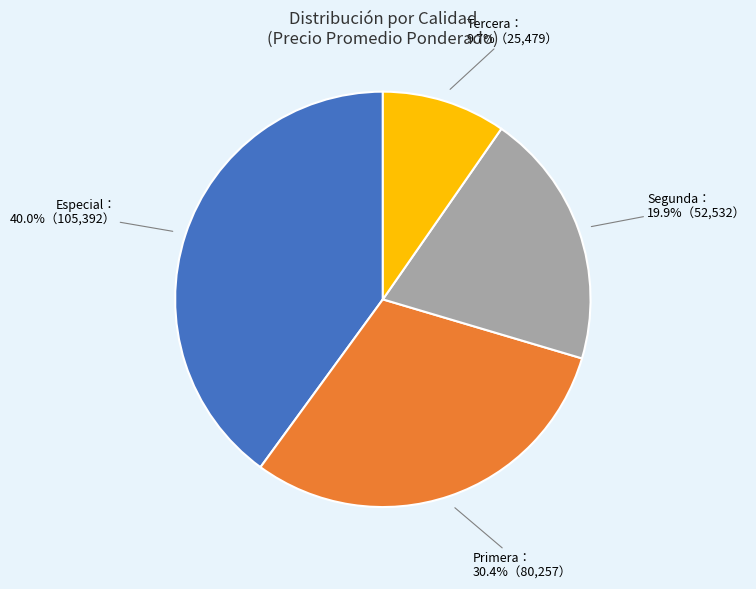

Does any single category account for the majority?

No